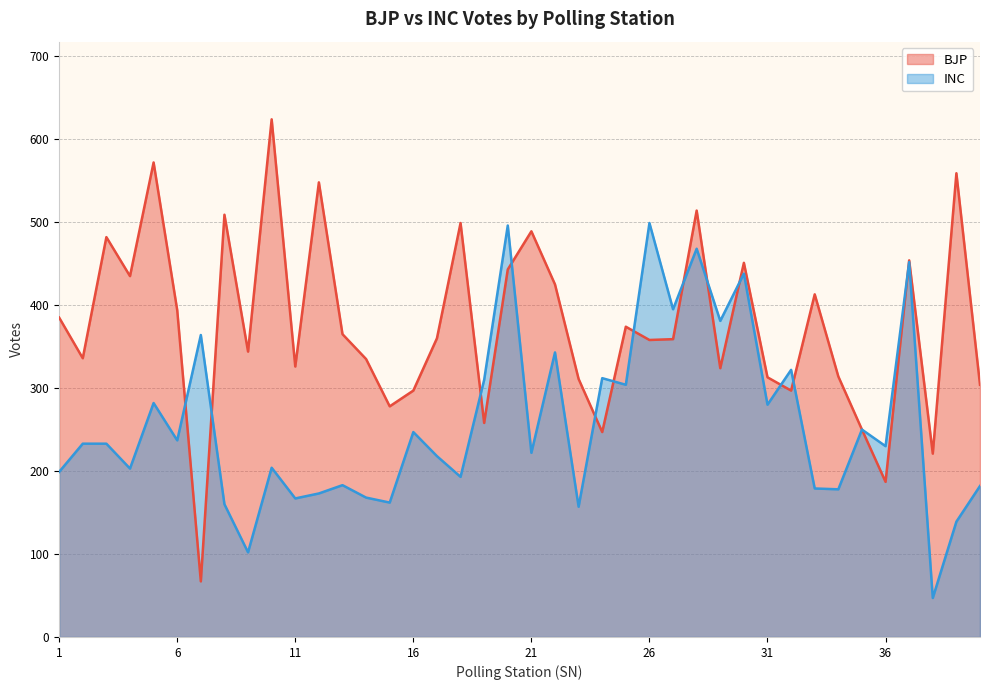

How many values in the INC series exceed 233?

18